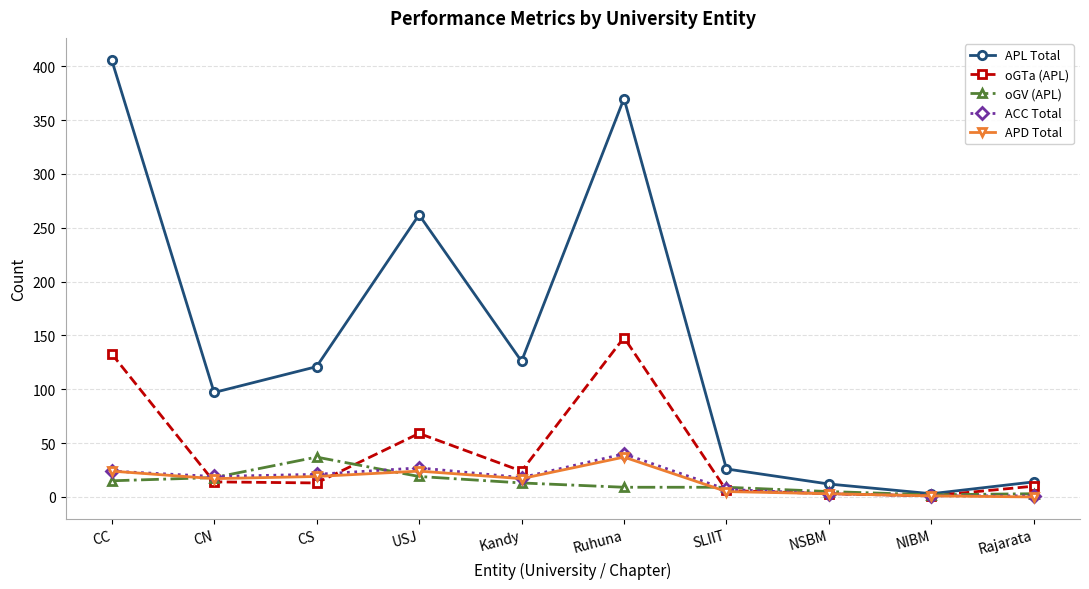

What is the approximate value of APD Total at CN?

17